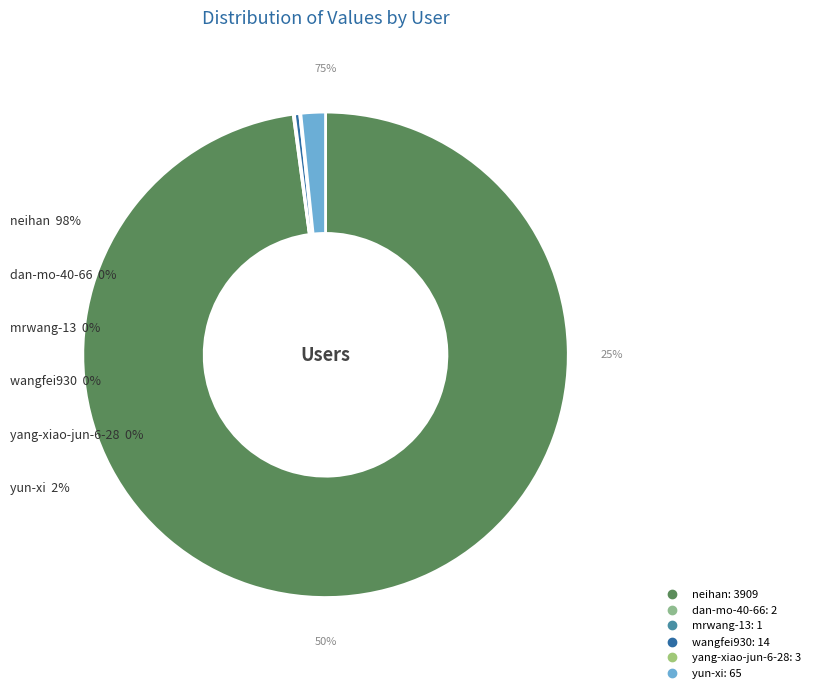

What percentage is NOT represented by dan-mo-40-66?

99.9%